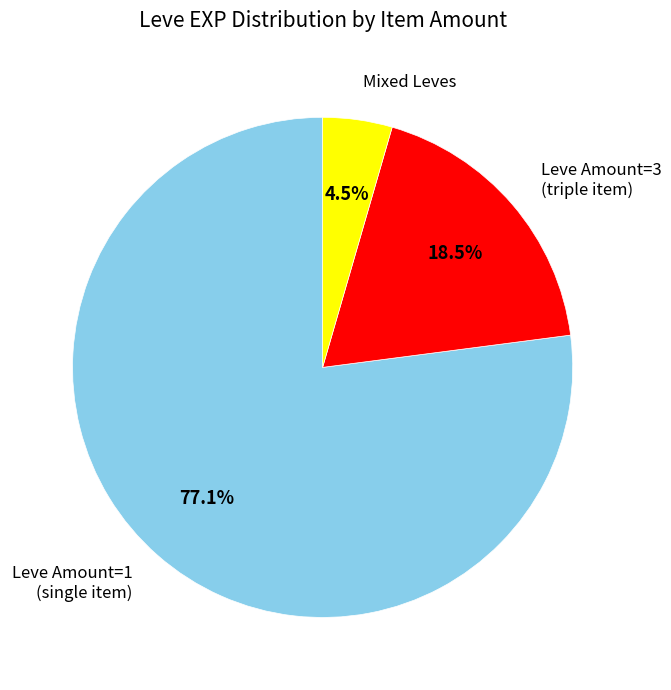

Is there a majority slice in this chart?

Yes